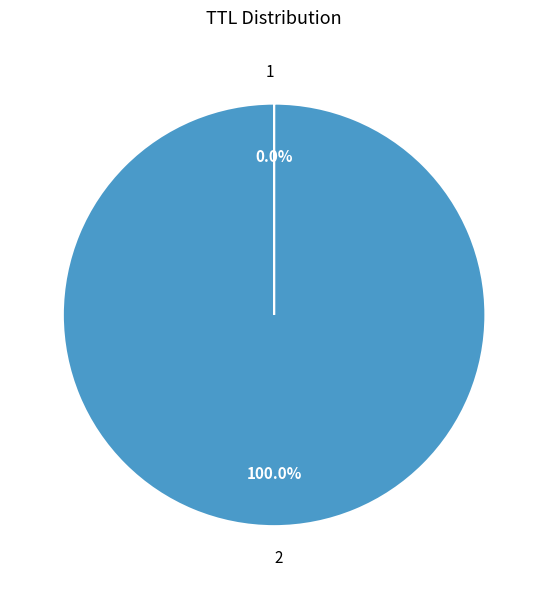

What is the majority slice?

2